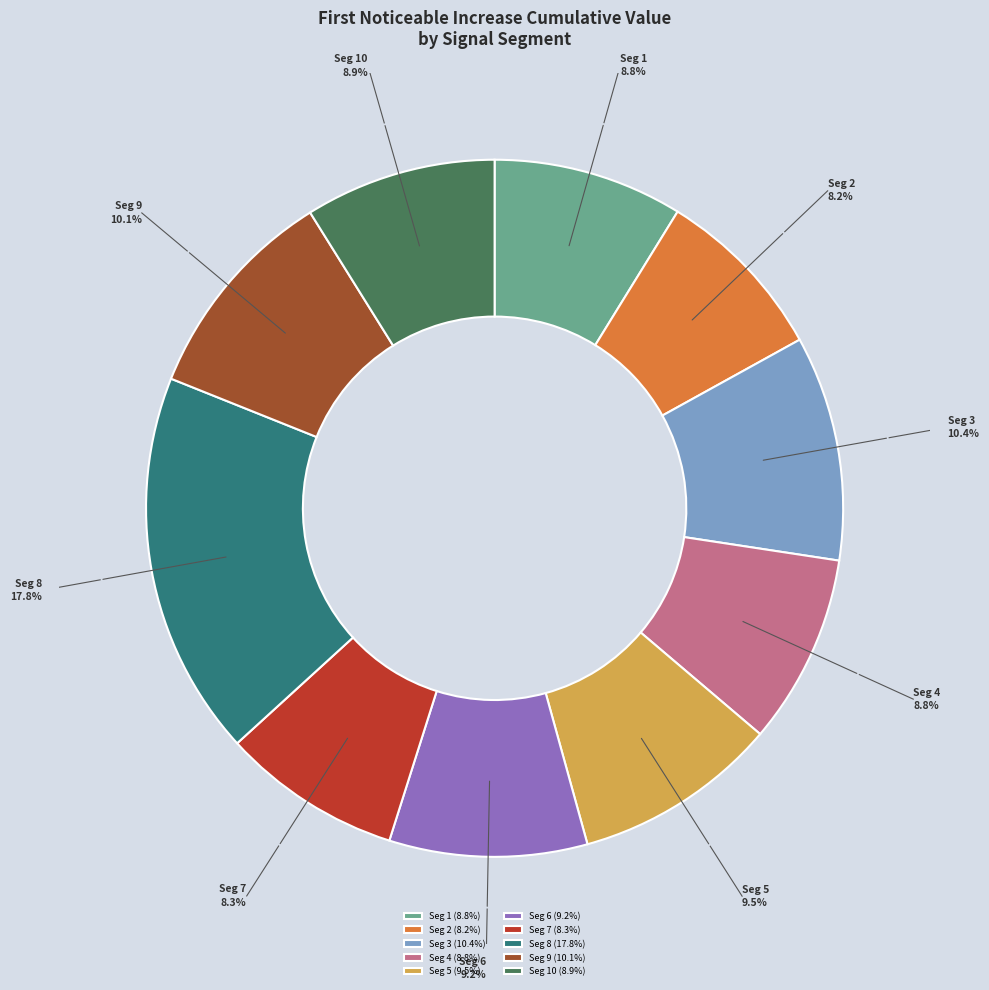

Is there a majority slice in this chart?

No